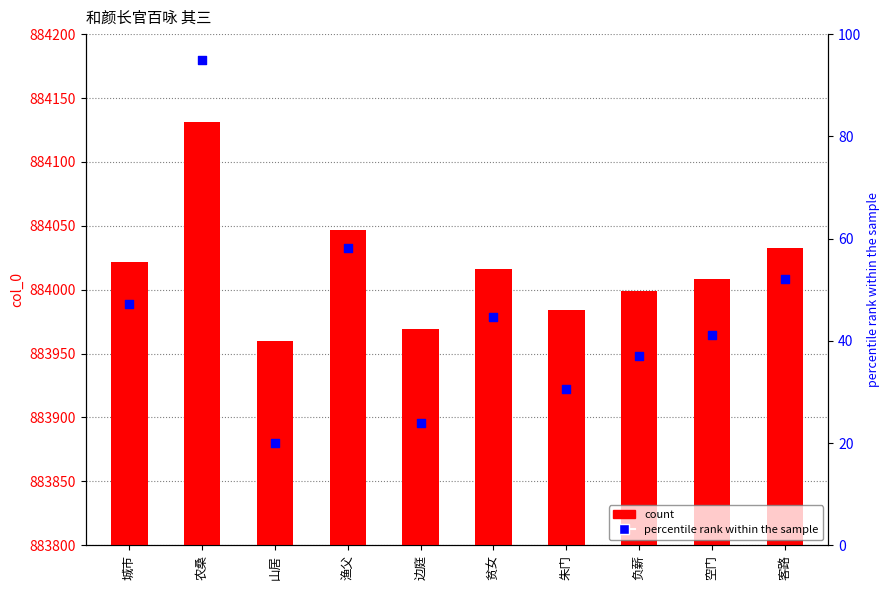

What are all the series names shown in the legend?

count, percentile rank within the sample